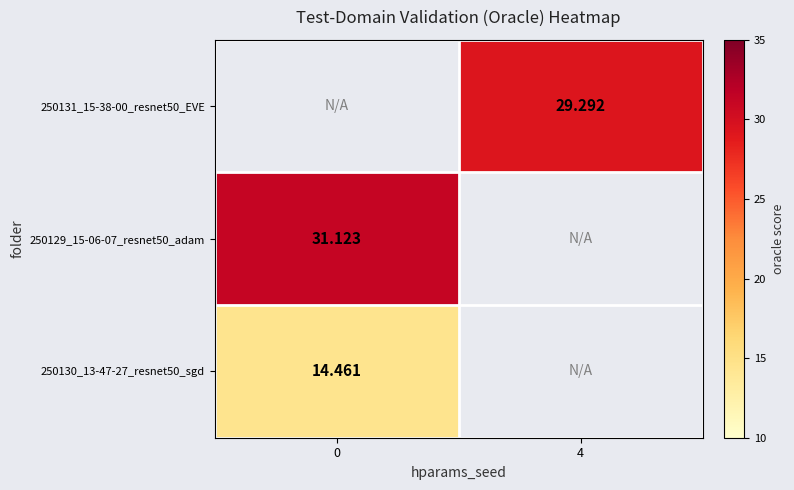

How many values in 250131_15-38-00_resnet50_EVE are above zero?

1